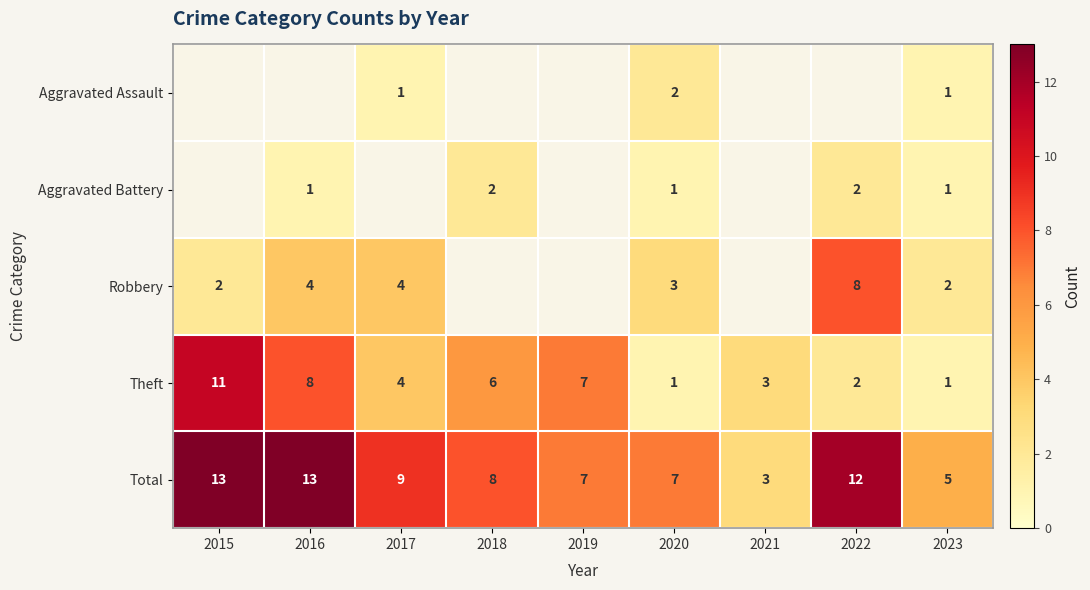

What is the spread (max minus min) of values at 2023?

4